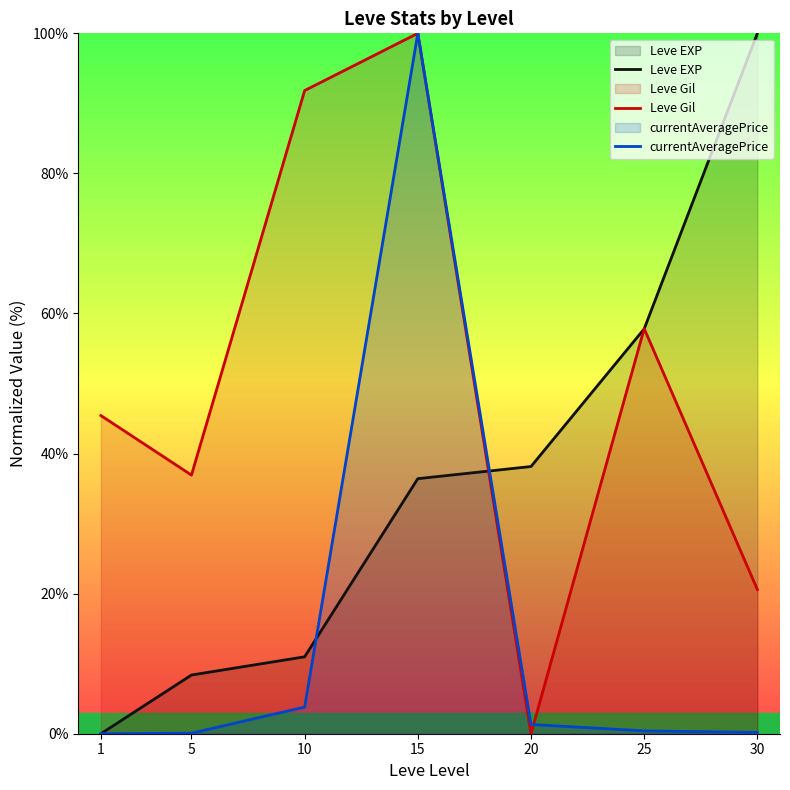

Rank the series at 30 from highest to lowest value.

Leve EXP, Leve Gil, currentAveragePrice